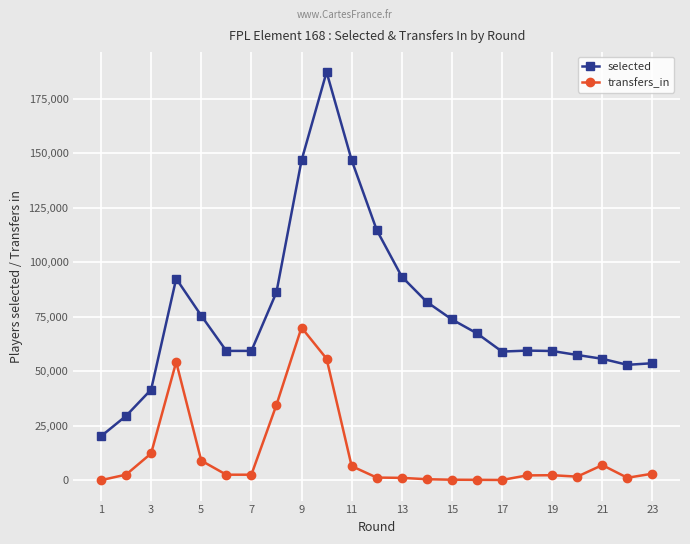

True or false: selected has more than 0 points higher than both neighbors.

True